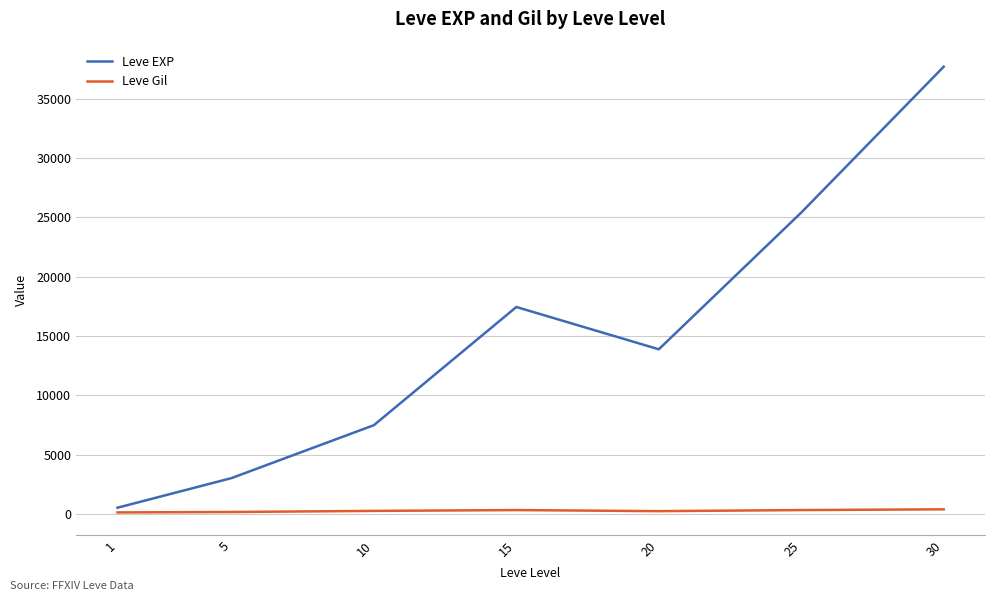

True or false: Leve Gil and Leve EXP intersect in this chart.

False